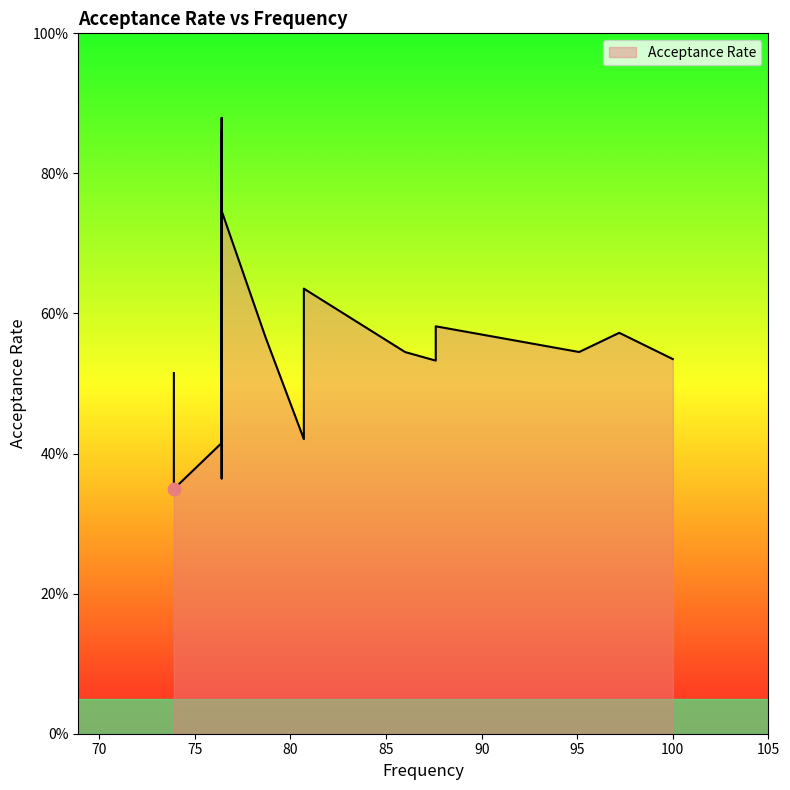

Between 78.7 and 87.6, which is larger?

78.7